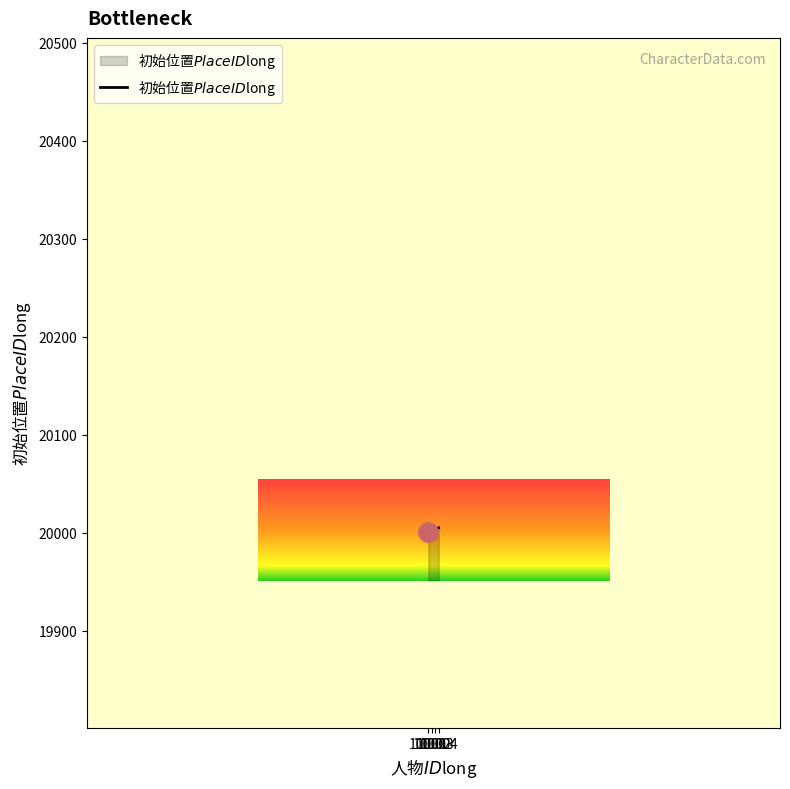

How many lines are shown in the chart?

1